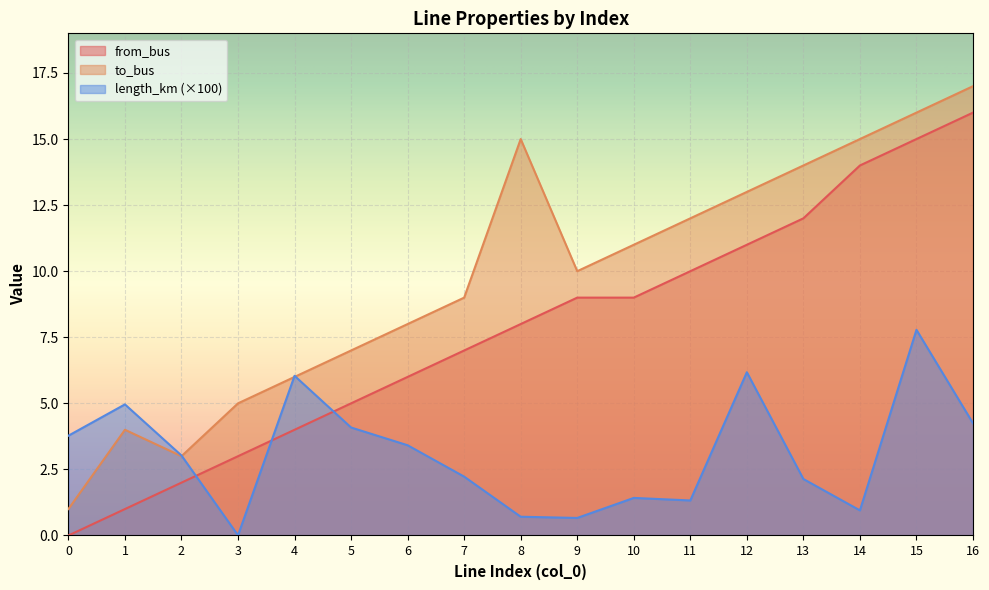

Count the number of data series in this chart.

3